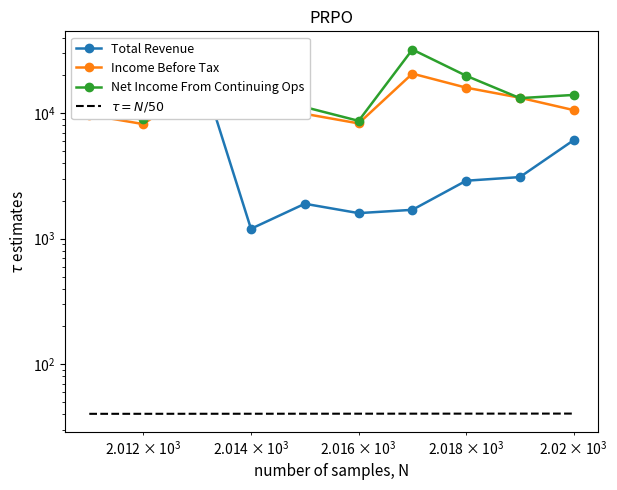

In Income Before Tax, how many points are lower than both neighbors (excluding endpoints)?

2